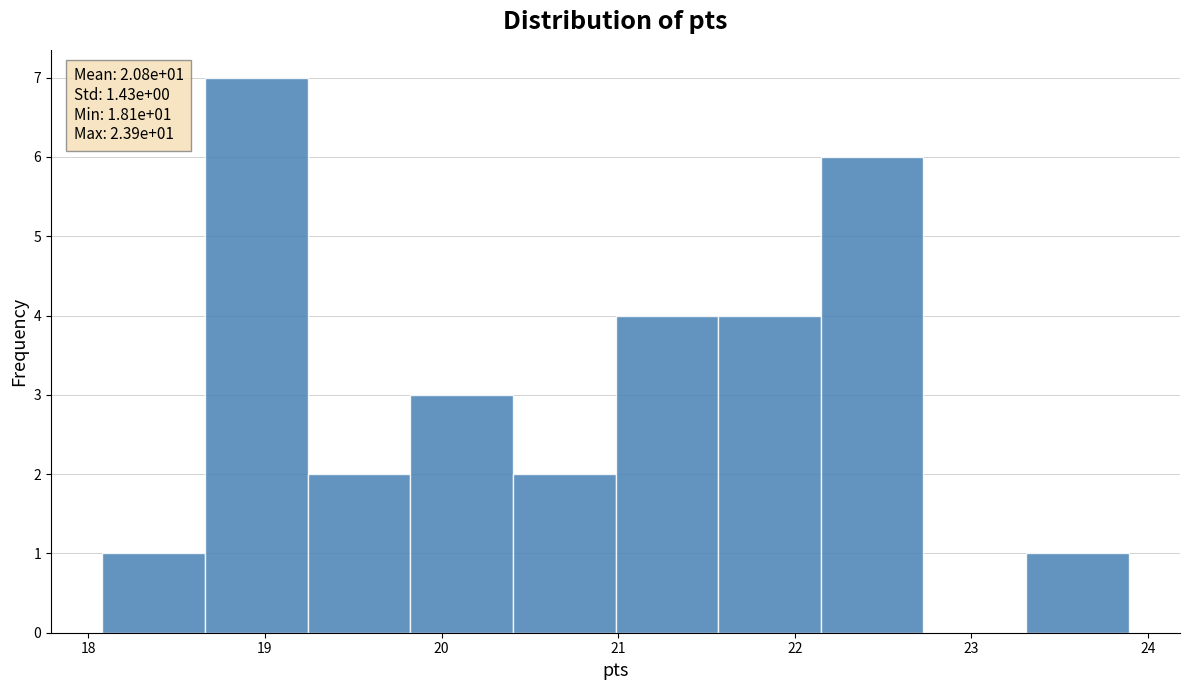

Which range on the x-axis has the tallest bar?

18.7 to 19.2